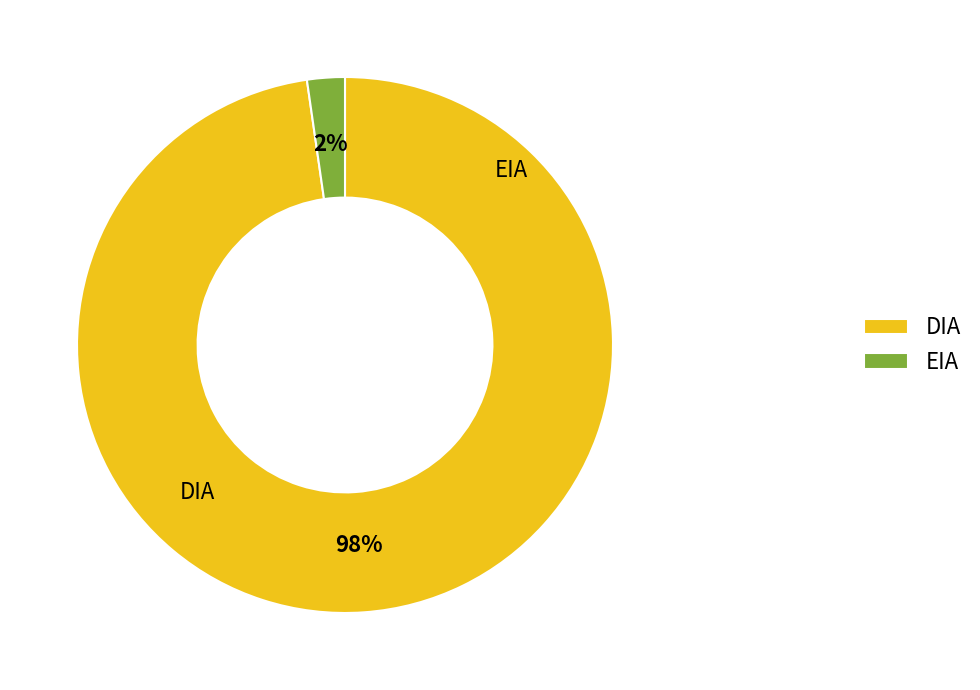

Does any single category account for the majority?

Yes